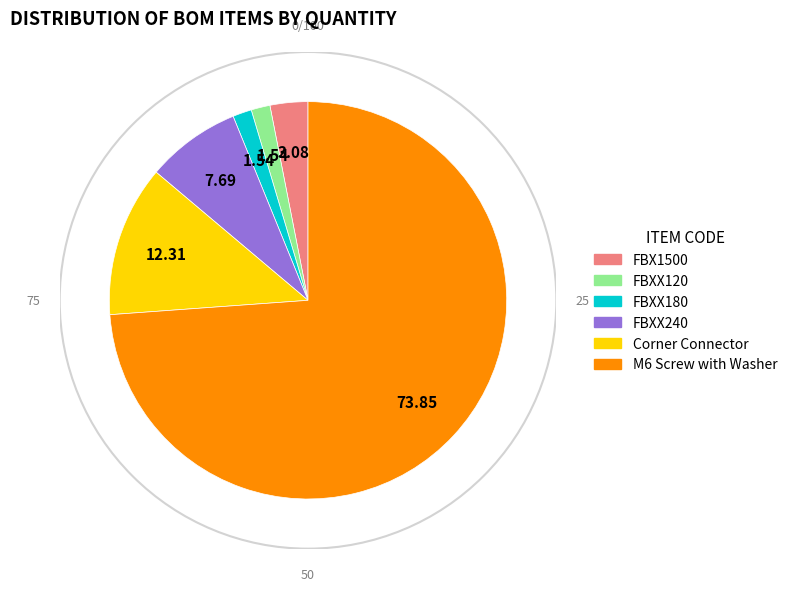

Does any single category account for the majority?

Yes